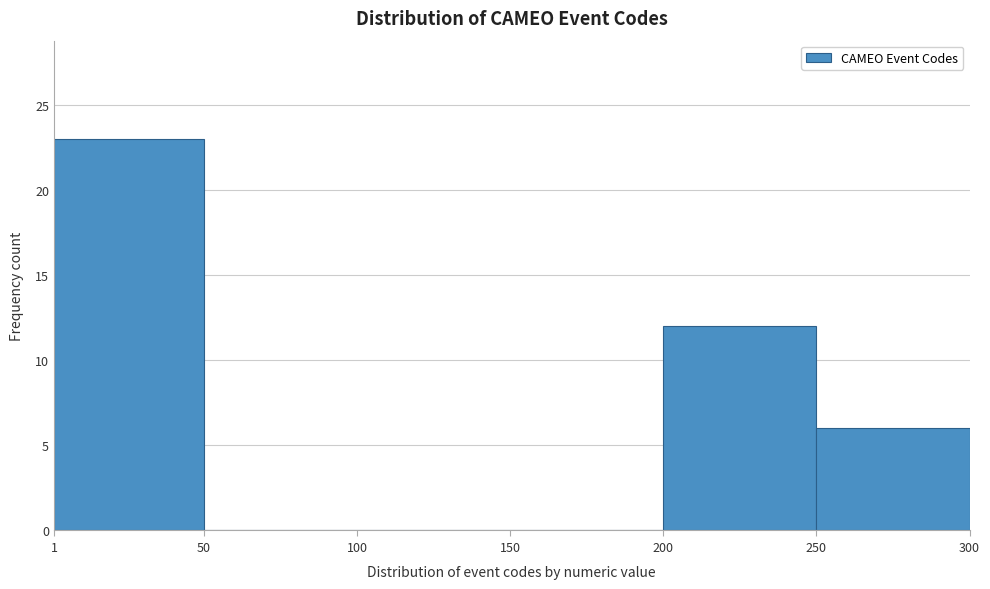

Reading left to right, list every bar in this chart as the range it spans on the x-axis followed by its height. The values are not printed on the chart, so give them approximately, as read against the axis.

1 to 50: 23
50 to 100: 0
100 to 150: 0
150 to 200: 0
200 to 250: 12
250 to 300: 6